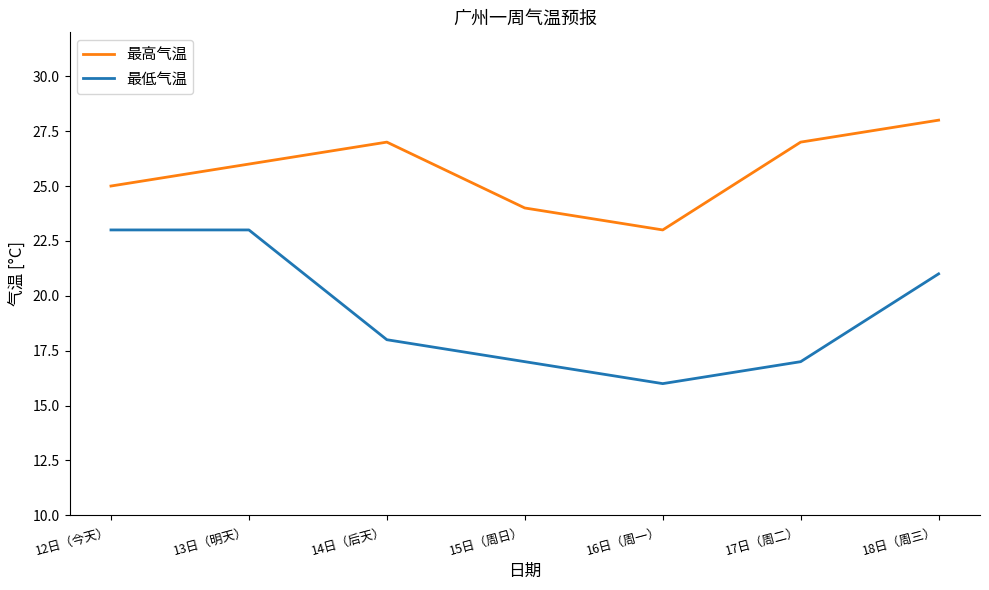

True or false: 最高气温 and 最低气温 cross at least once.

False